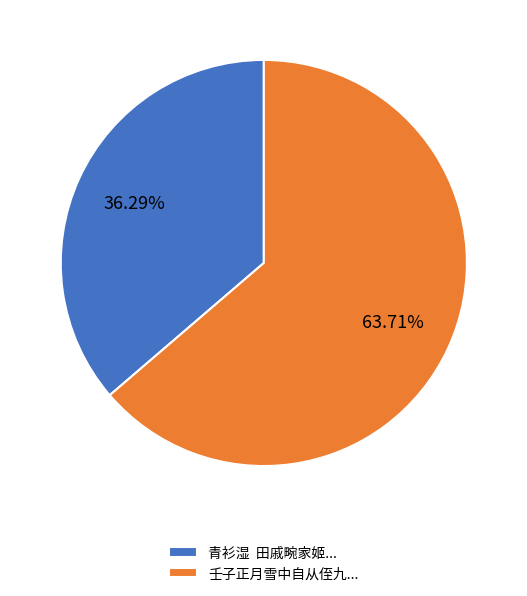

To the nearest percent, what is the average slice percentage?

50%